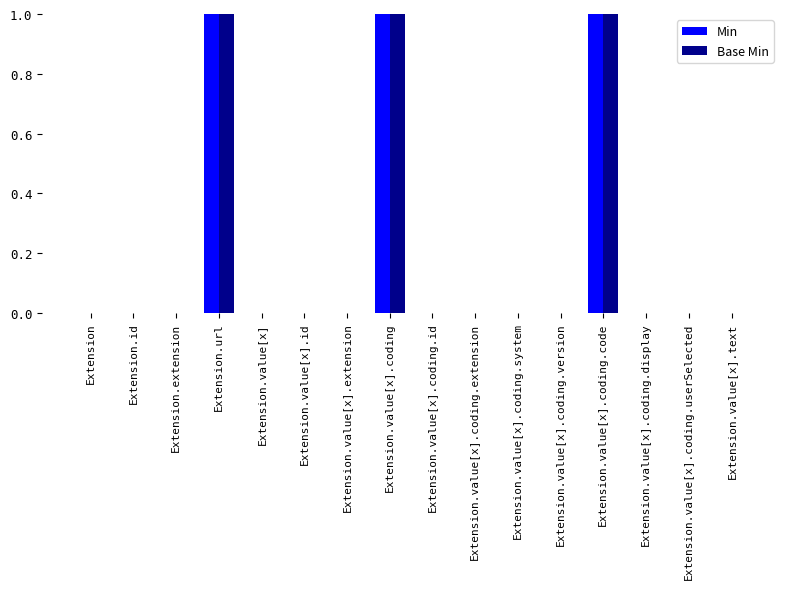

The Min series shows 2 at Extension.value[x].coding. True or false?

False